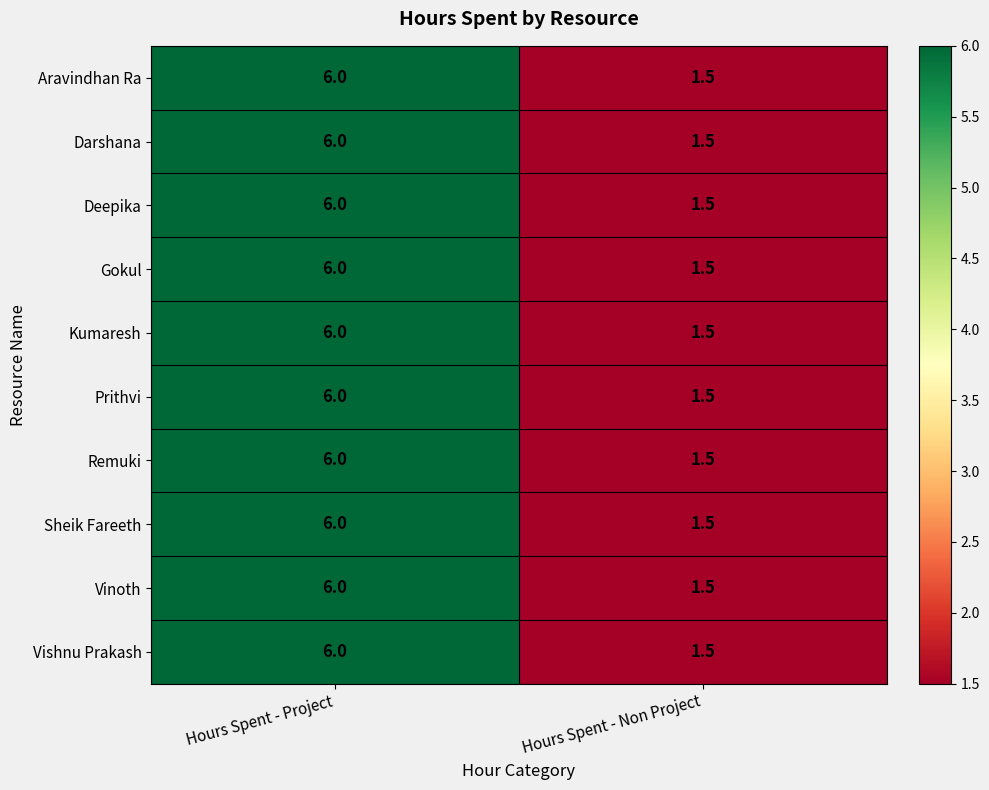

Reading left to right, list all the values displayed in this chart.

Aravindhan Ra: Hours Spent - Project=6.0	Hours Spent - Non Project=1.5
Darshana: Hours Spent - Project=6.0	Hours Spent - Non Project=1.5
Deepika: Hours Spent - Project=6.0	Hours Spent - Non Project=1.5
Gokul: Hours Spent - Project=6.0	Hours Spent - Non Project=1.5
Kumaresh: Hours Spent - Project=6.0	Hours Spent - Non Project=1.5
Prithvi: Hours Spent - Project=6.0	Hours Spent - Non Project=1.5
Remuki: Hours Spent - Project=6.0	Hours Spent - Non Project=1.5
Sheik Fareeth: Hours Spent - Project=6.0	Hours Spent - Non Project=1.5
Vinoth: Hours Spent - Project=6.0	Hours Spent - Non Project=1.5
Vishnu Prakash: Hours Spent - Project=6.0	Hours Spent - Non Project=1.5